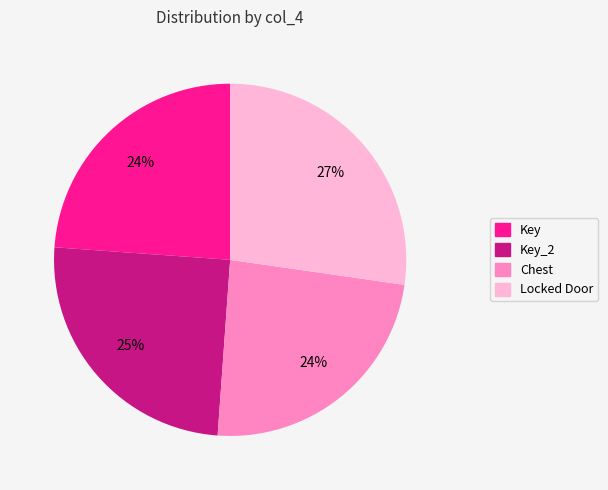

To the nearest percent, what is the difference between the largest and smallest slice percentages?

3%